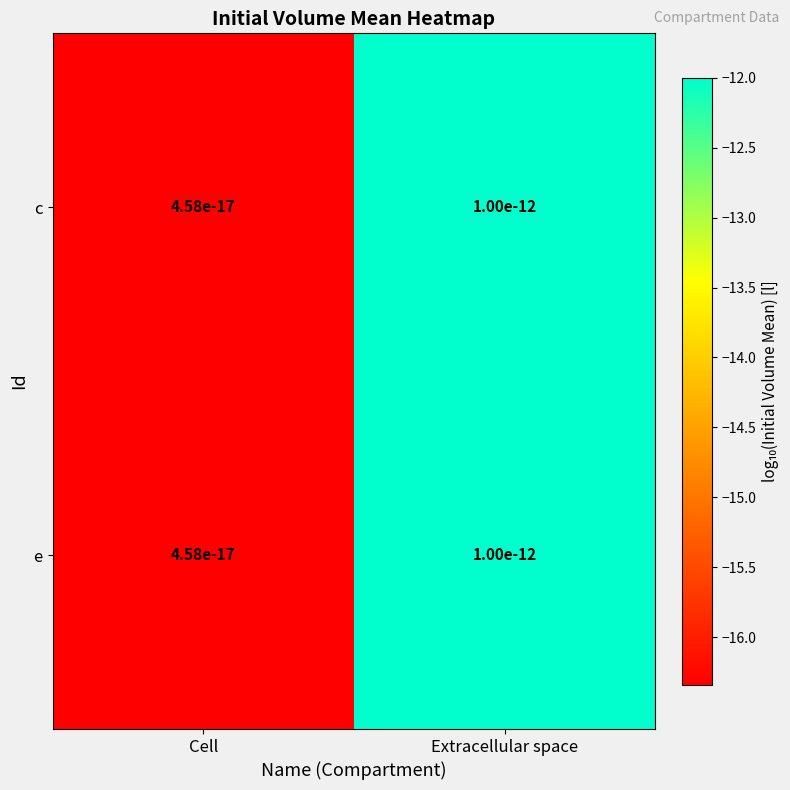

At how many categories does at least one series exceed -14?

1